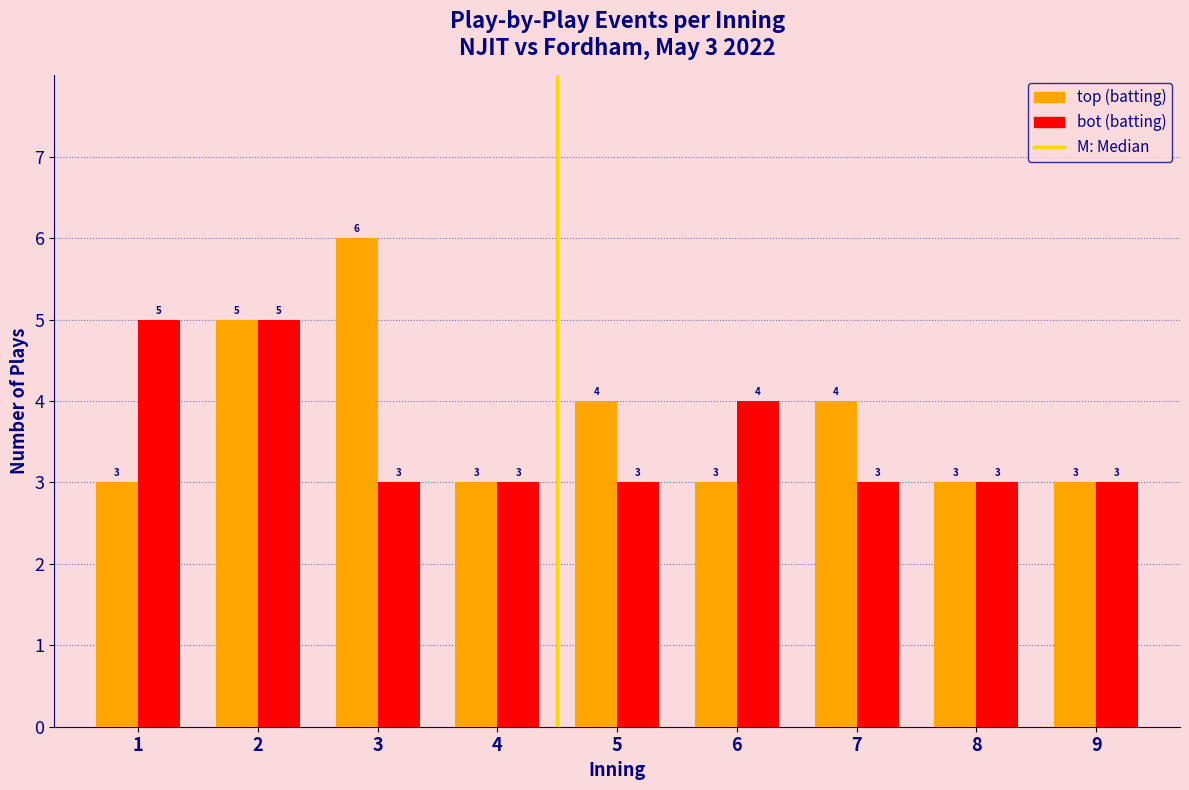

Reading left to right, transcribe all the data shown in this chart.

top: 3	5	6	3	4	3	4	3	3
bot: 5	5	3	3	3	4	3	3	3